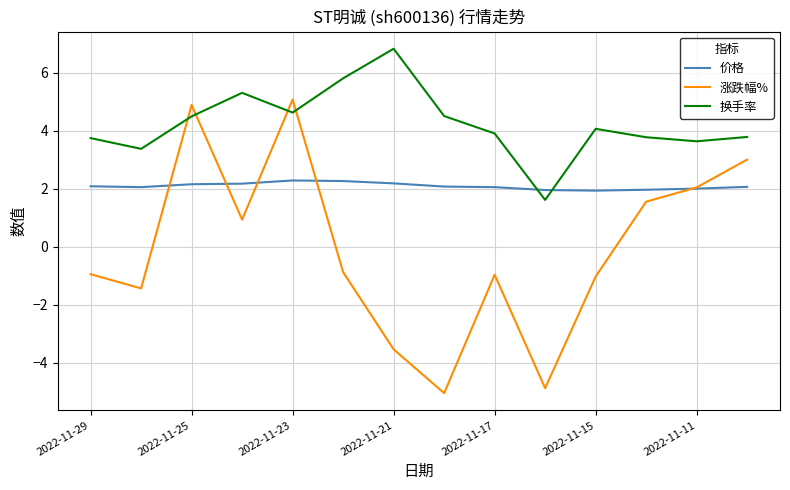

List the series in order of their overall mean, highest first.

换手率, 价格, 涨跌幅%